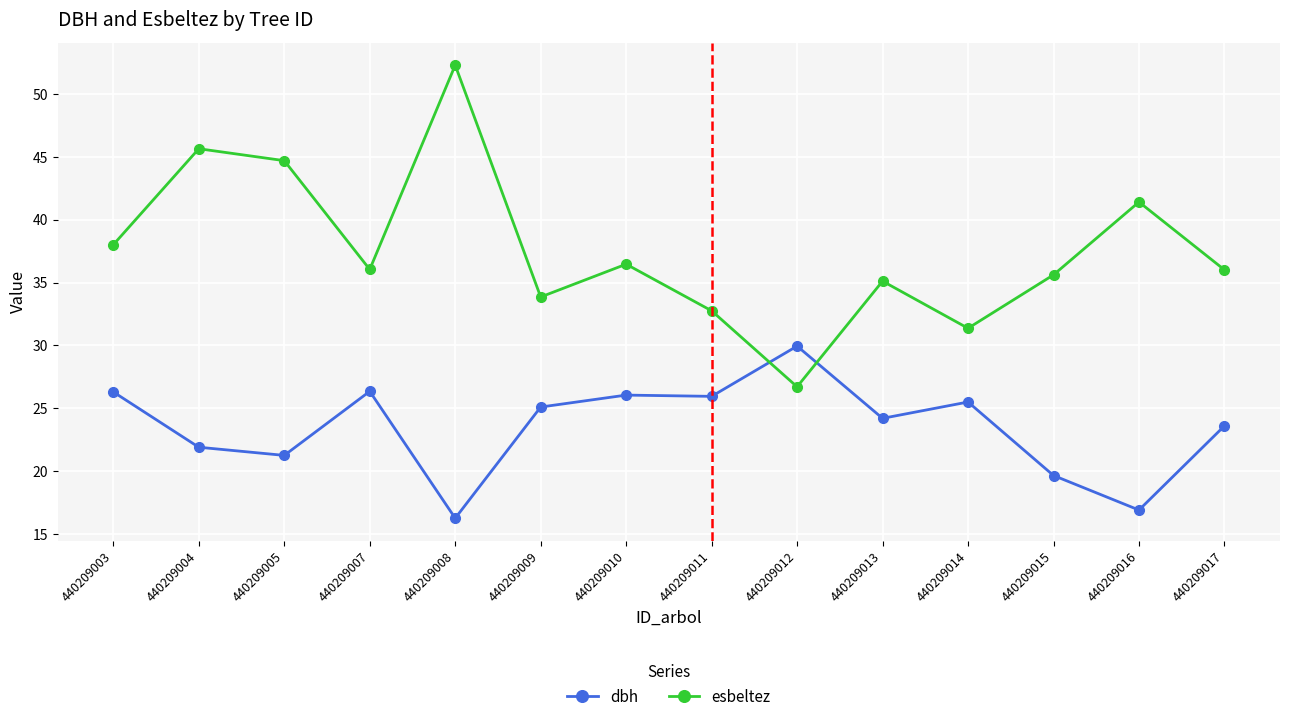

True or false: esbeltez and dbh intersect in this chart.

True